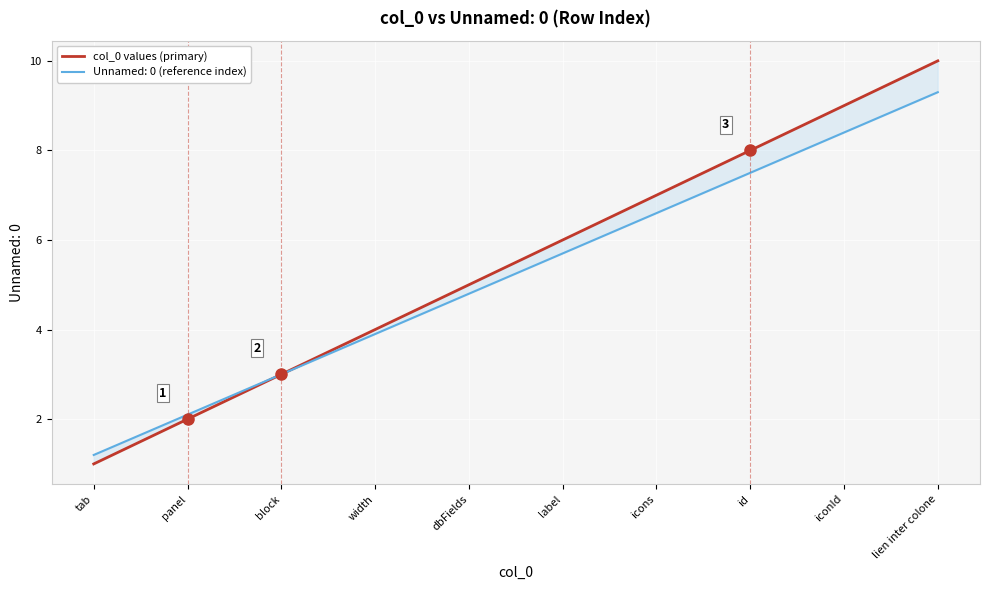

List the labels in order of value, smallest first.

tab, panel, block, width, dbFields, label, icons, id, iconId, lien inter colone